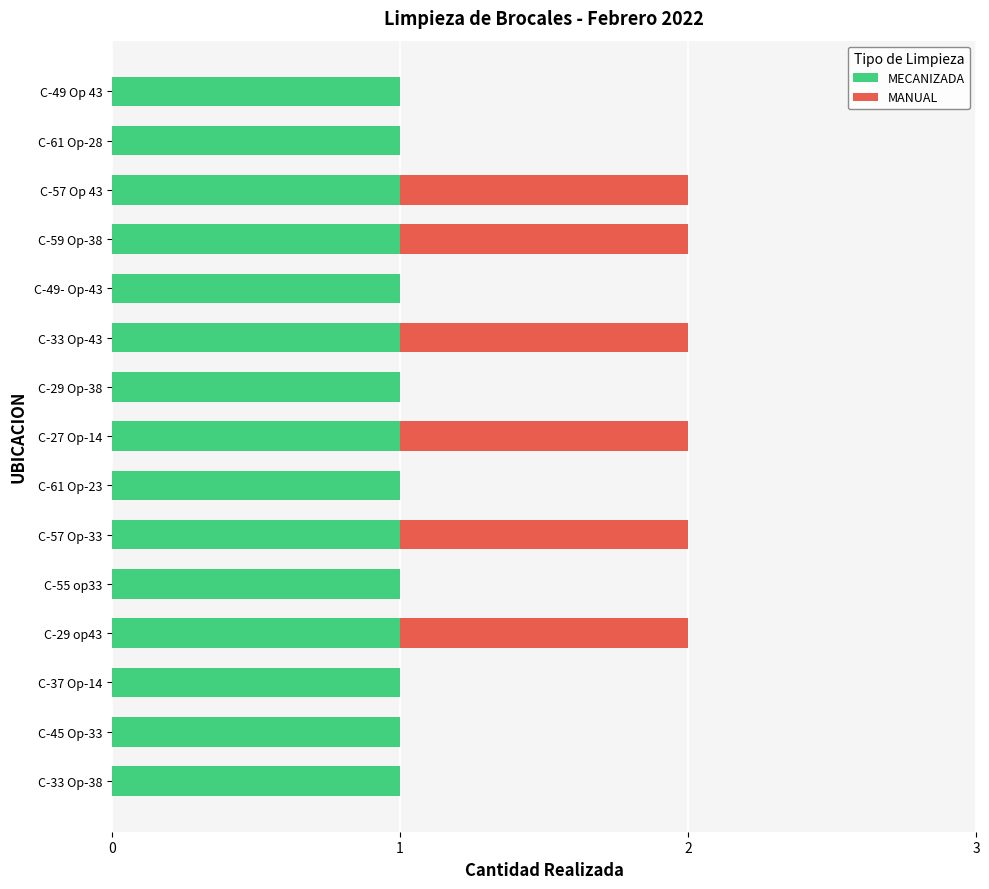

Is it true that MECANIZADA equals 0 at C-59 Op-38?

False